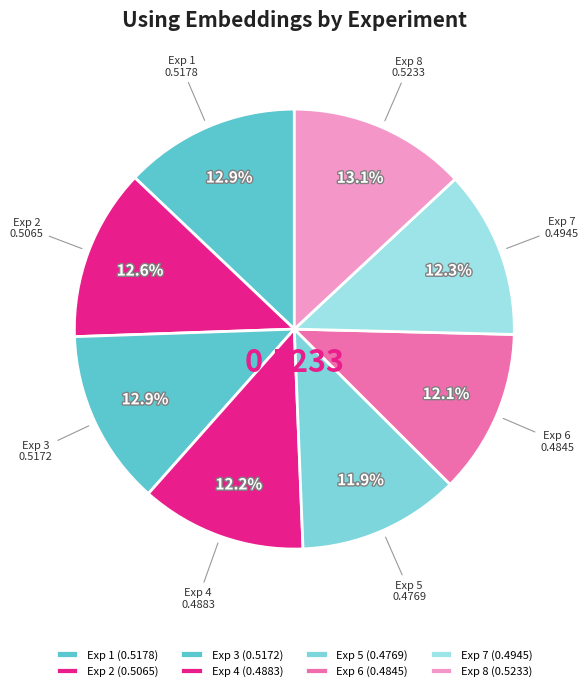

How many slices are in this pie chart?

8